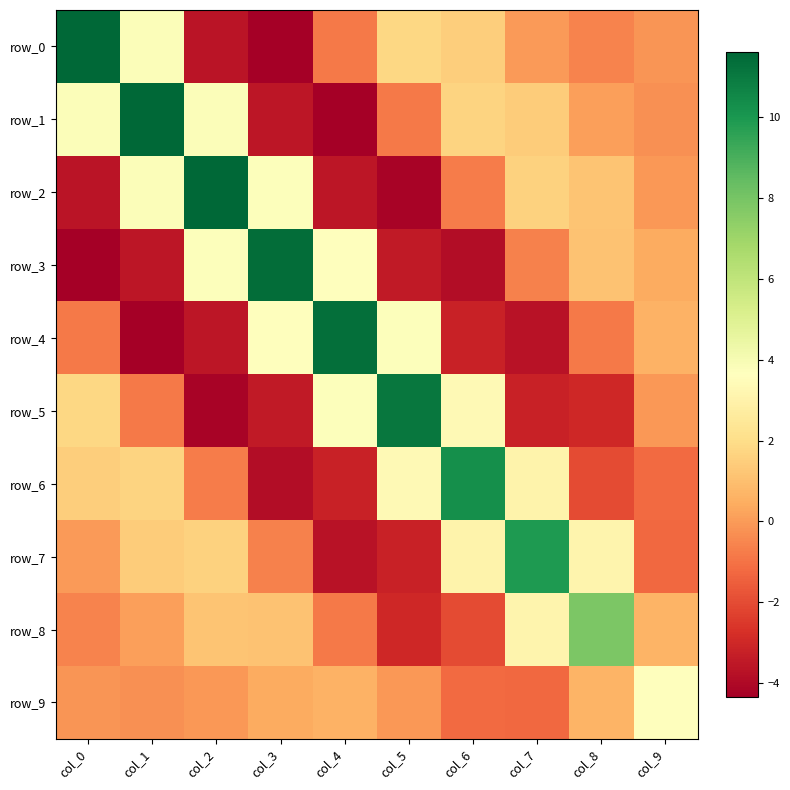

Read the row_2 value at col_7.

1.6